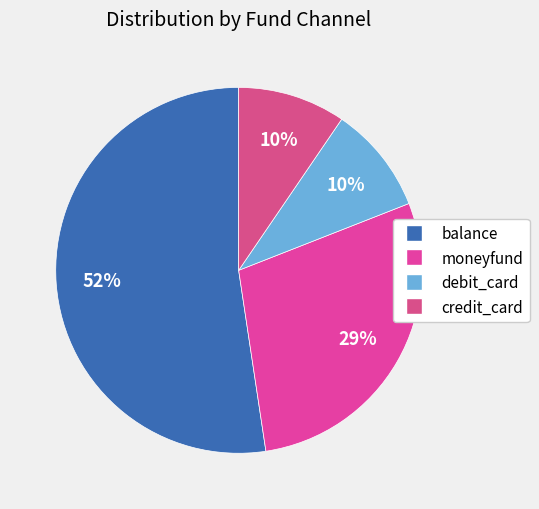

Which slice is the smallest?

debit_card